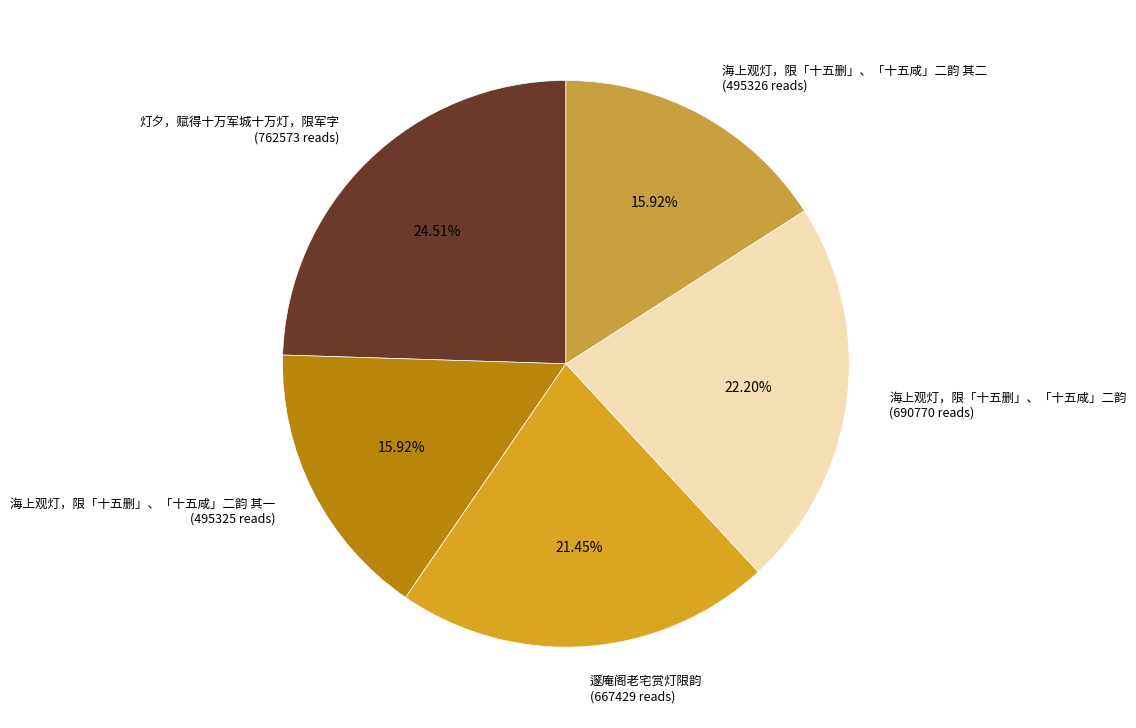

To the nearest percent, what portion does 海上观灯，限「十五删」、「十五咸」二韵 其二 represent?

16%